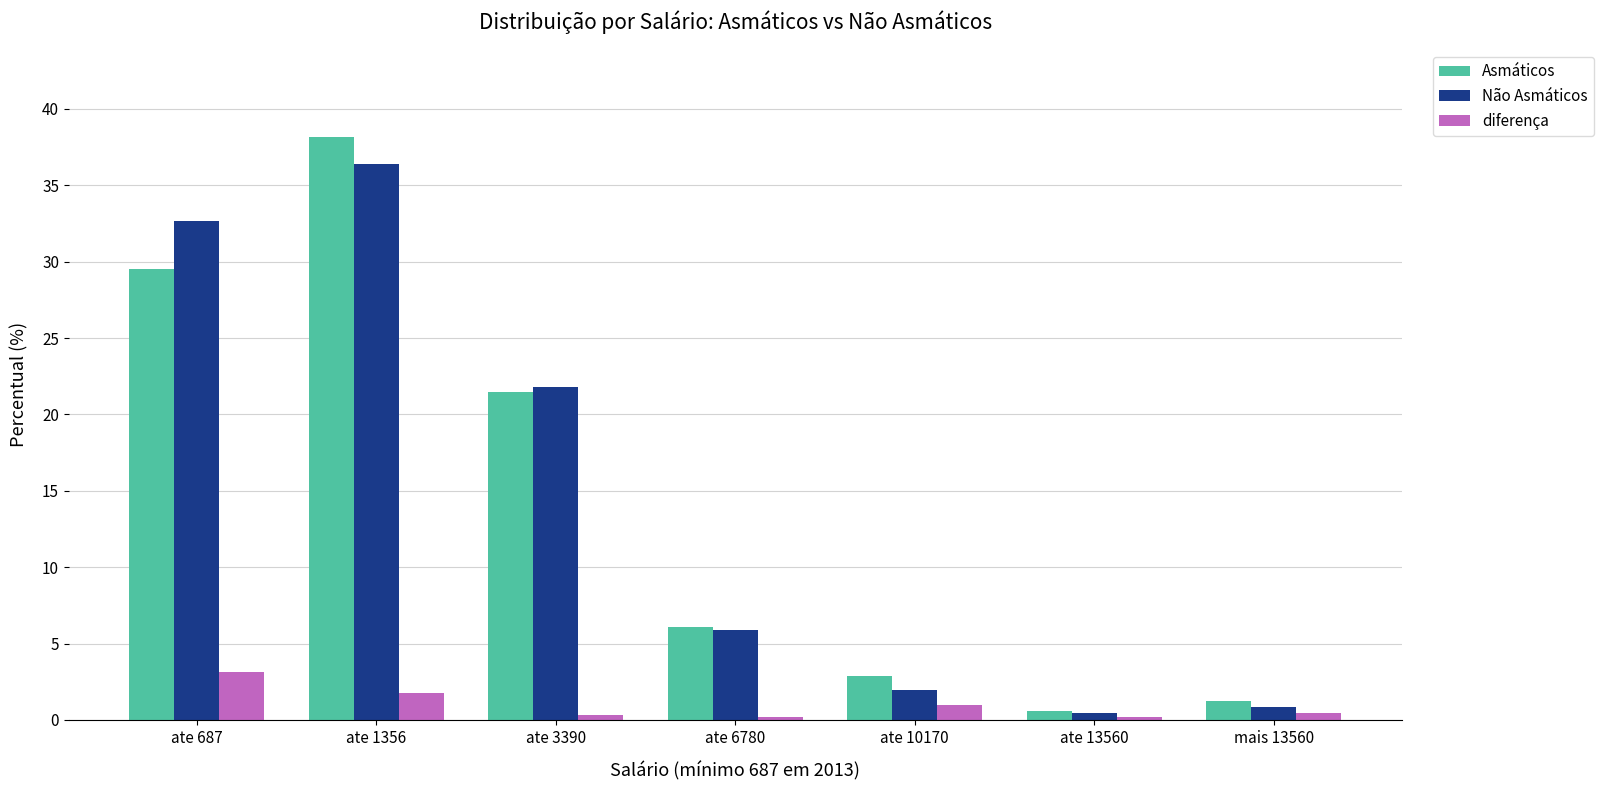

Rank the categories by Não Asmáticos value from highest to lowest.

ate 1356, ate 687, ate 3390, ate 6780, ate 10170, mais 13560, ate 13560